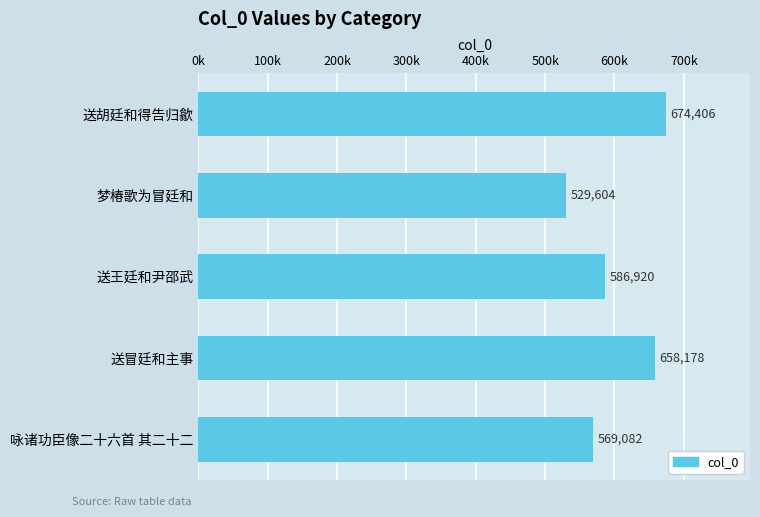

Rank the categories by value from highest to lowest.

送胡廷和得告归歙, 送冒廷和主事, 送王廷和尹邵武, 咏诸功臣像二十六首 其二十二, 梦椿歌为冒廷和